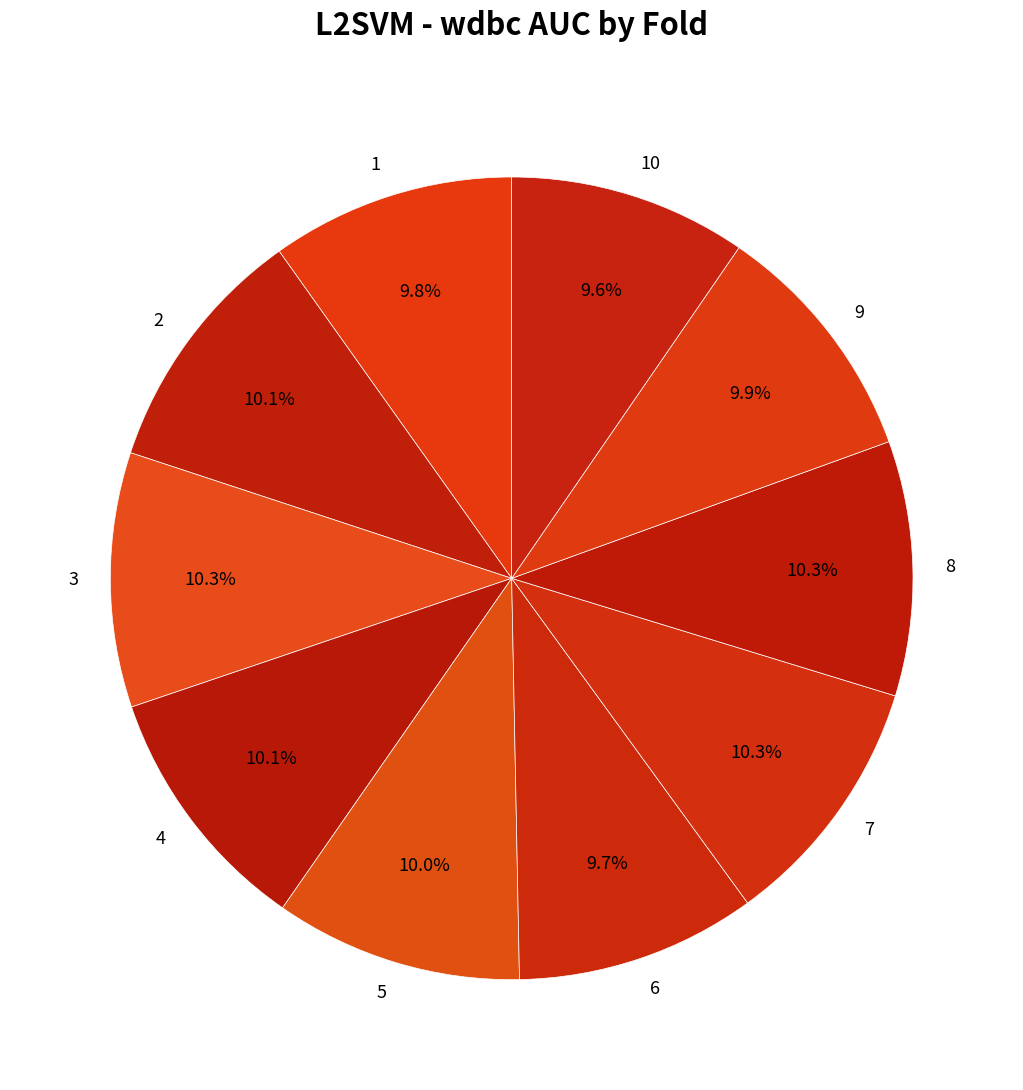

What is the total percentage of 5 and 6?

19.7%